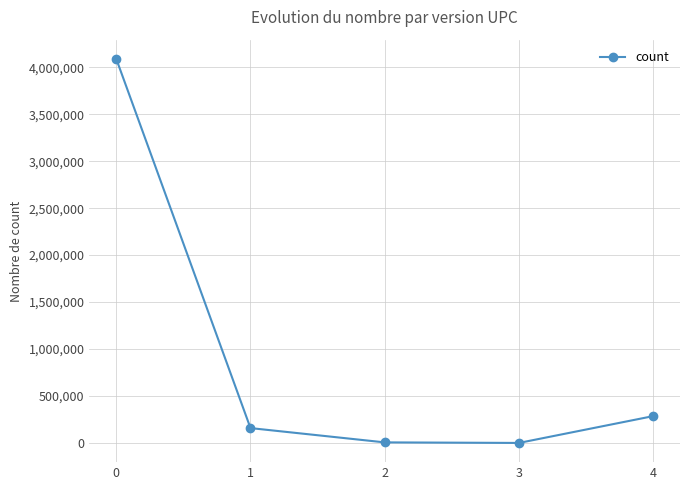

What value does the data have at 4?

285673